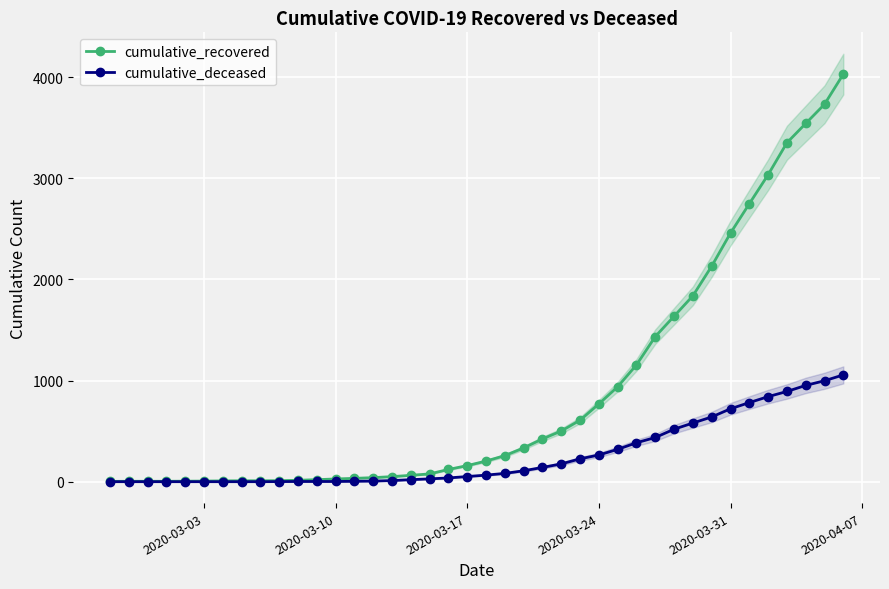

What is the difference between the maximum and minimum values in the cumulative_recovered series?

4027